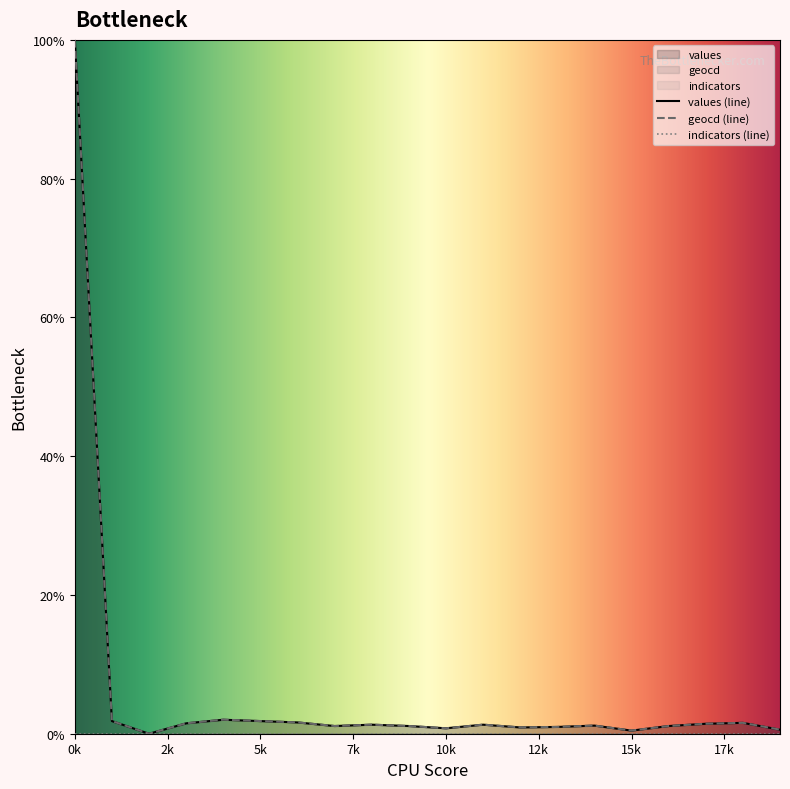

Which category has the highest value in the geocd (line) series?

0k